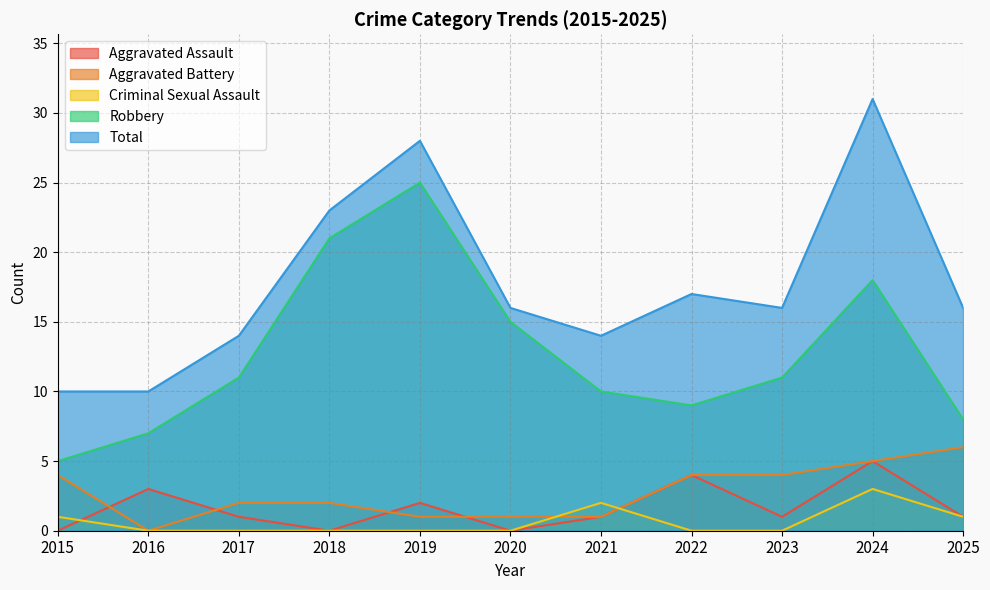

How many interior local valleys does the Aggravated Battery series have?

1